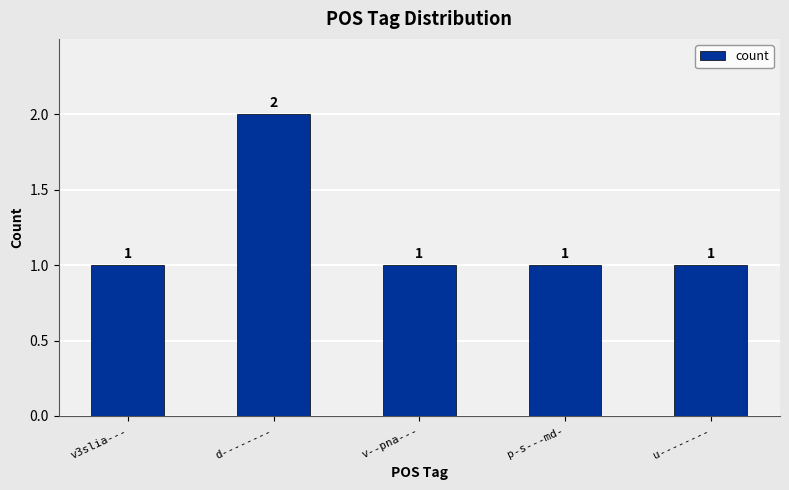

What is the label of the 3rd bar from the left?

v--pna---